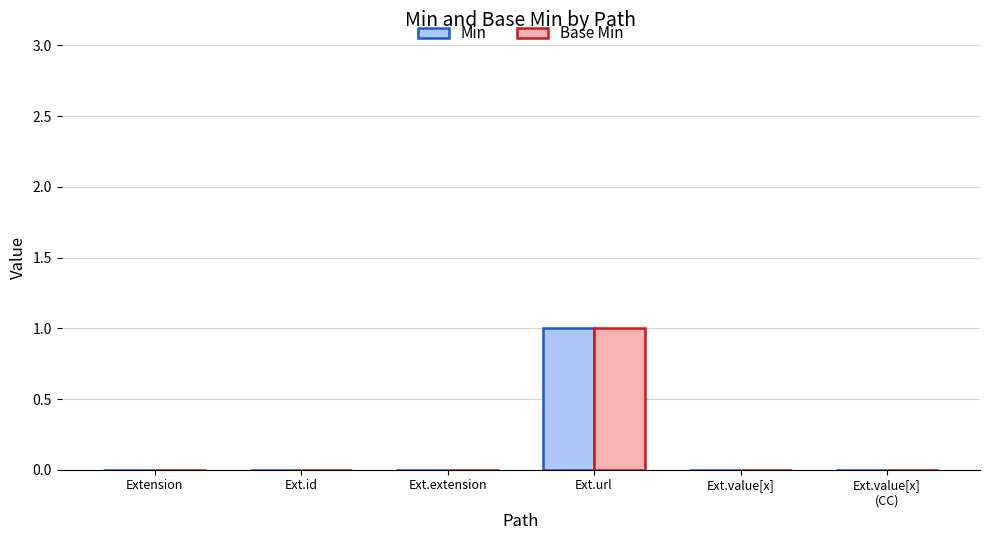

Are the bars horizontal?

No